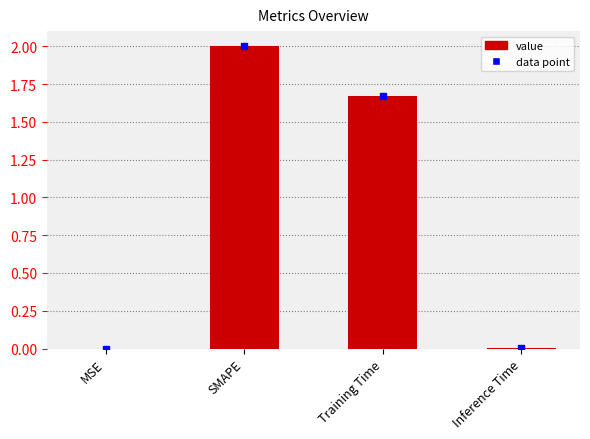

Which category has the highest value across all series?

SMAPE